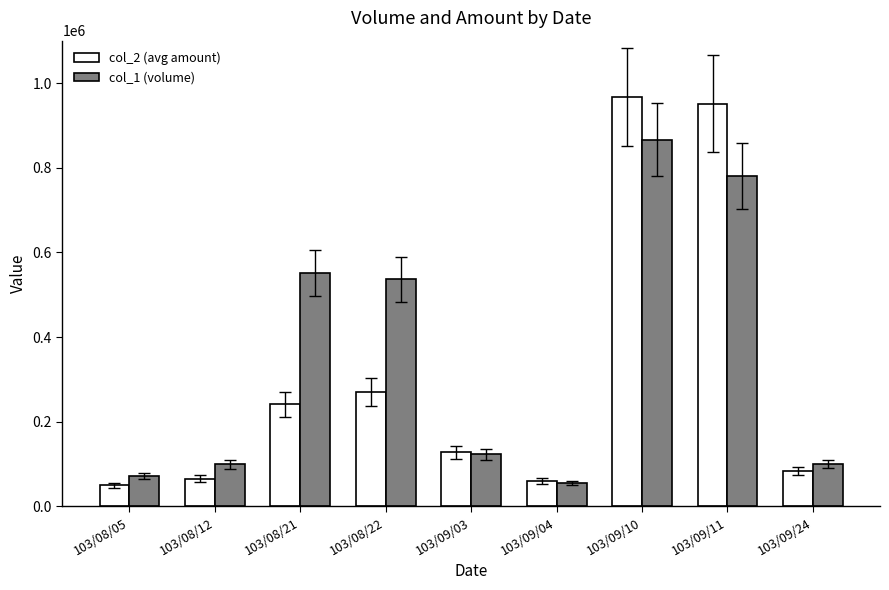

List the series in order of their peak value, highest first.

col_2 (avg amount), col_1 (volume)